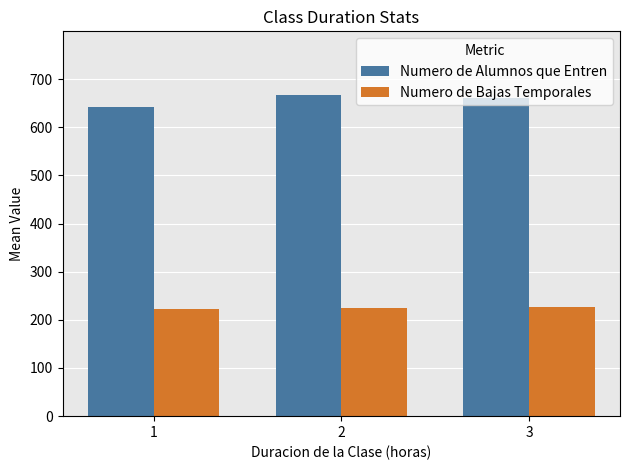

Which series changed the most between 1 and 2?

Numero de Alumnos que Entren